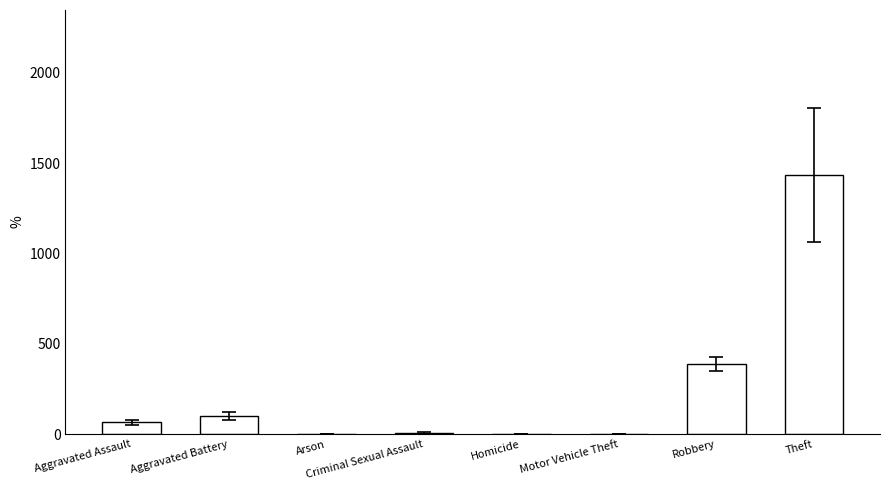

What is the greatest value displayed?

1433.5